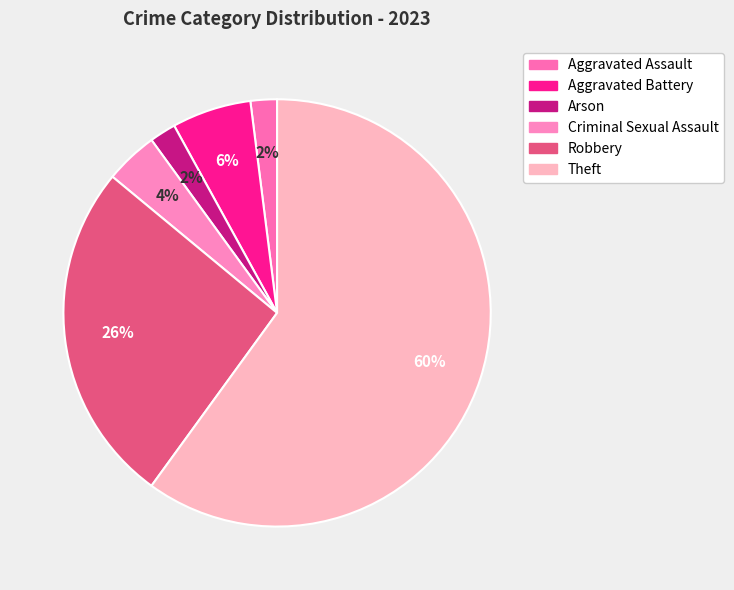

True or false: Arson accounts for 2% of the total.

True